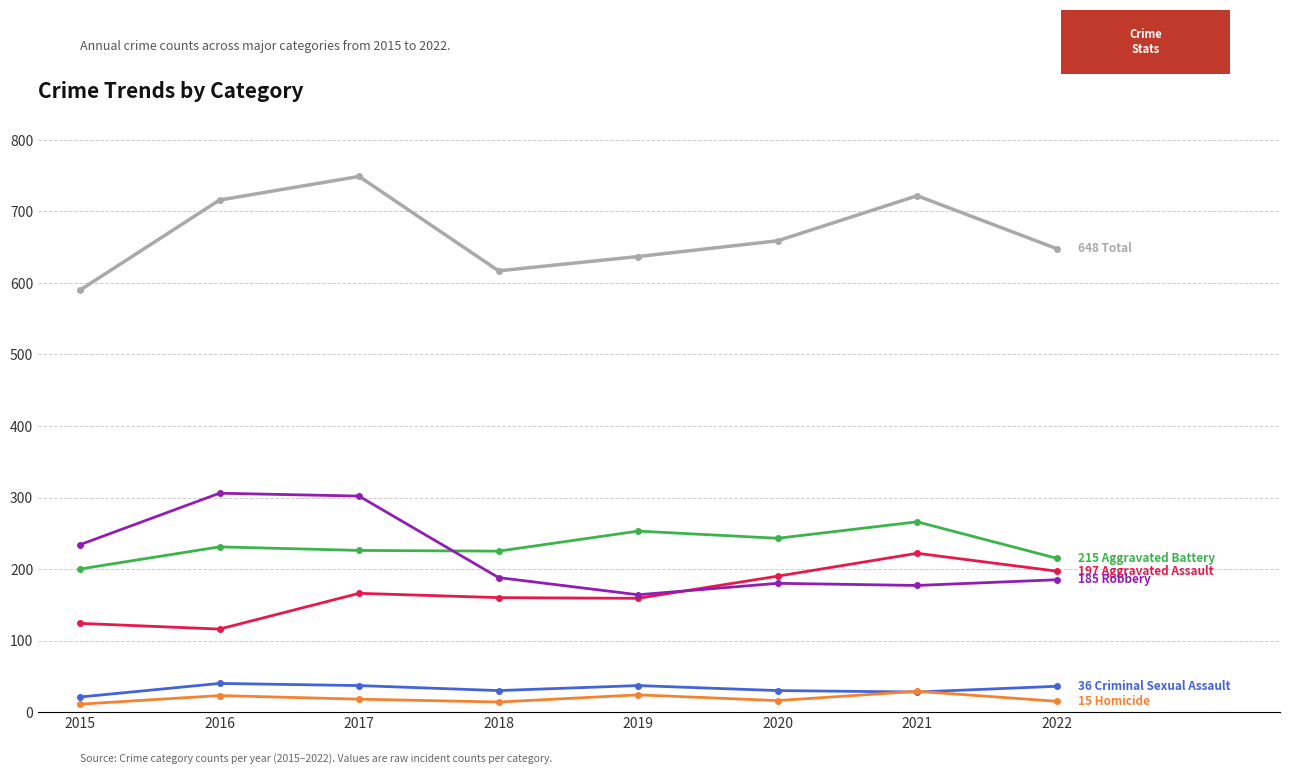

What is the total value across all series at 2021?

1444